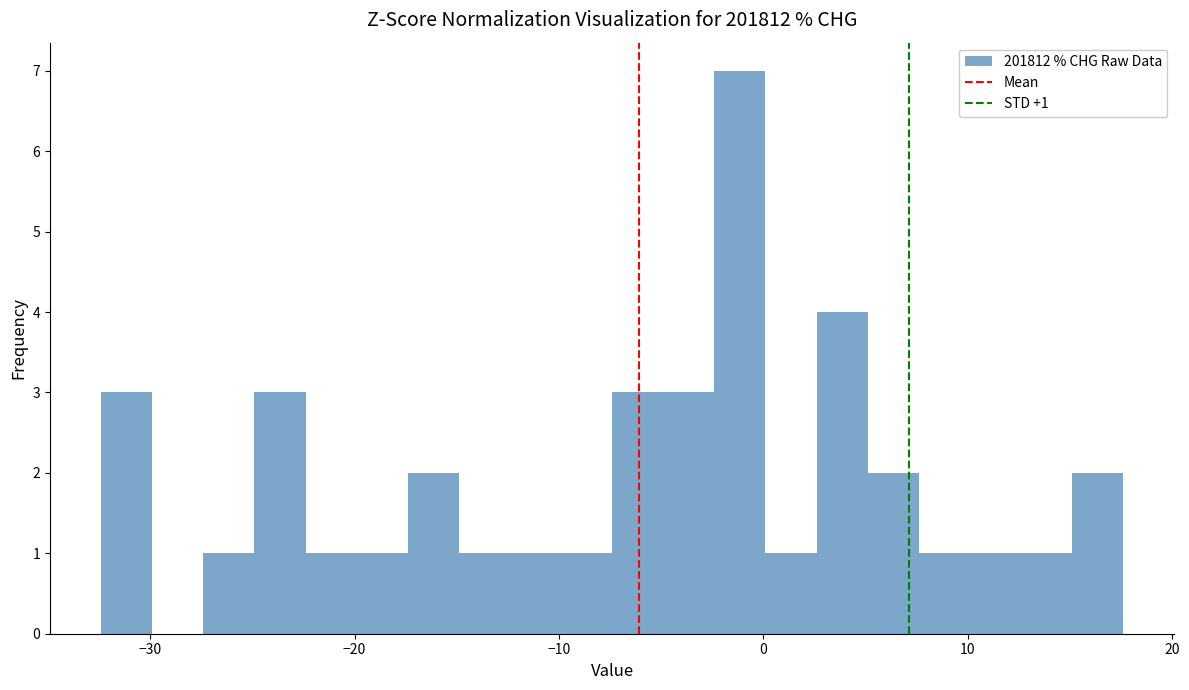

Around what value on the x-axis is the tallest bar? Give the approximate position of its centre, as read against the axis.

-1